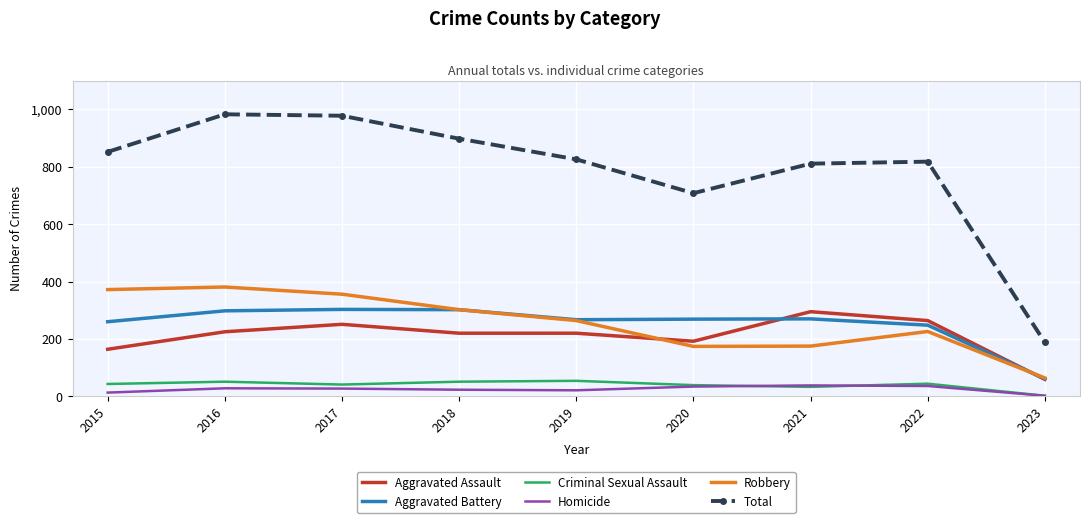

The value of Total at 2023 is 188. True or false?

True